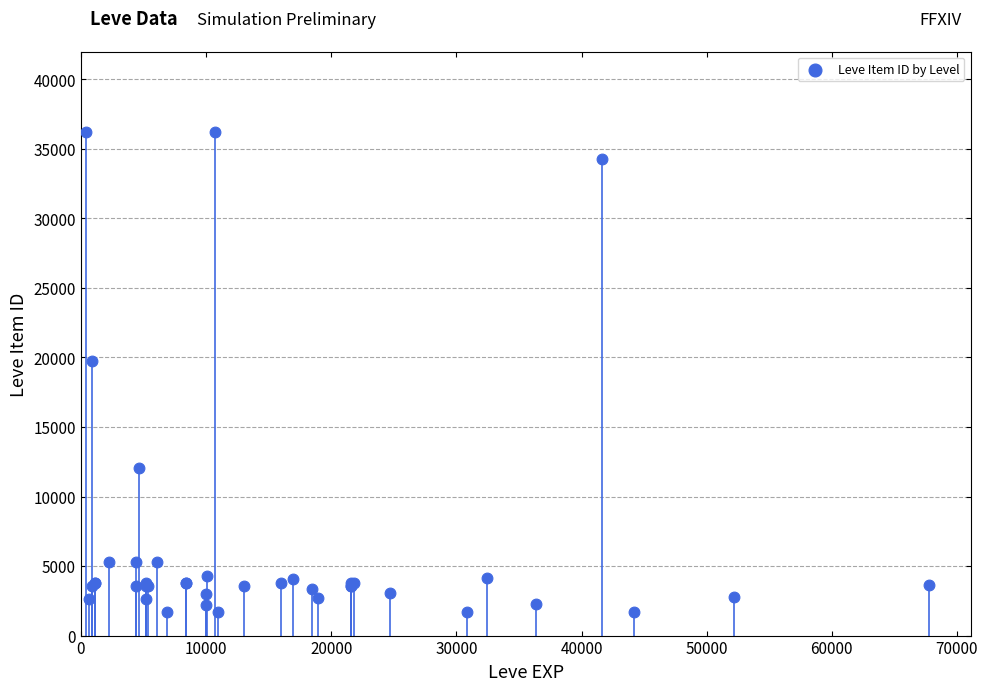

What Y value in the scatter plot is closest to 18967?

19744